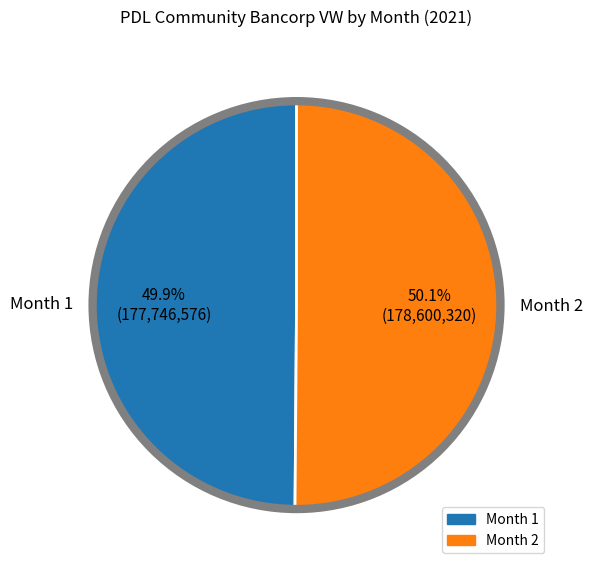

Is there any slice that represents more than half of the pie?

Yes